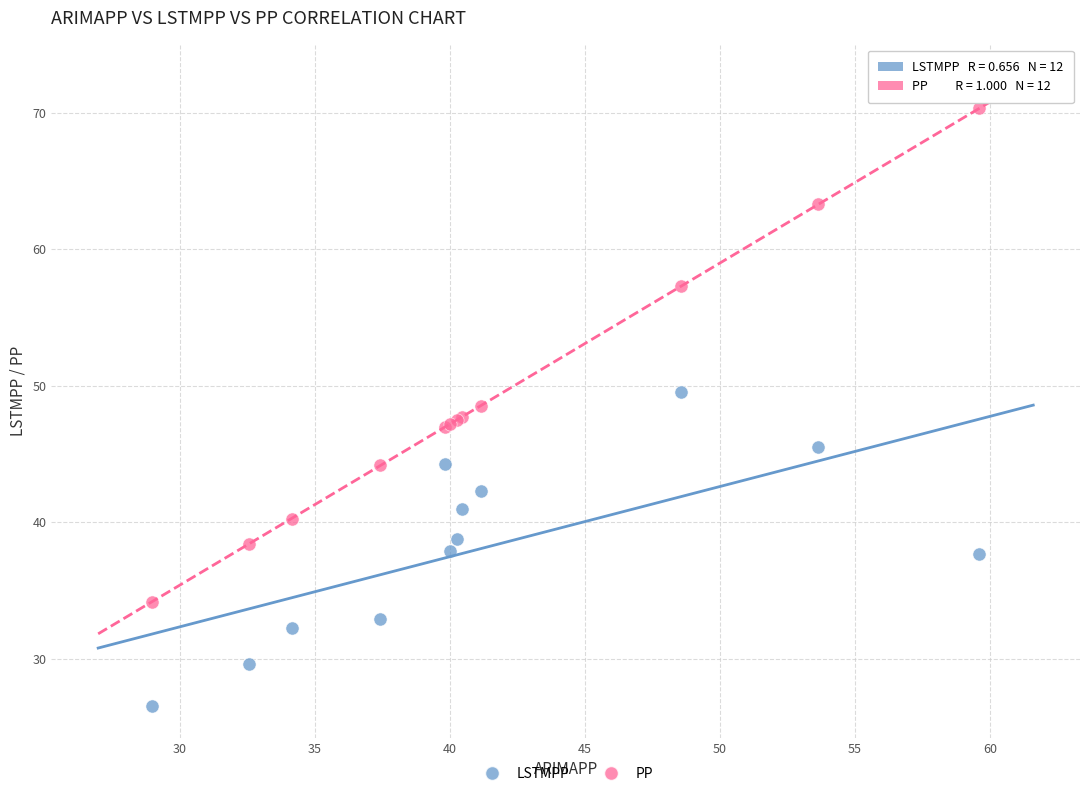

In the PP series, what Y value is closest to 52?

48.5